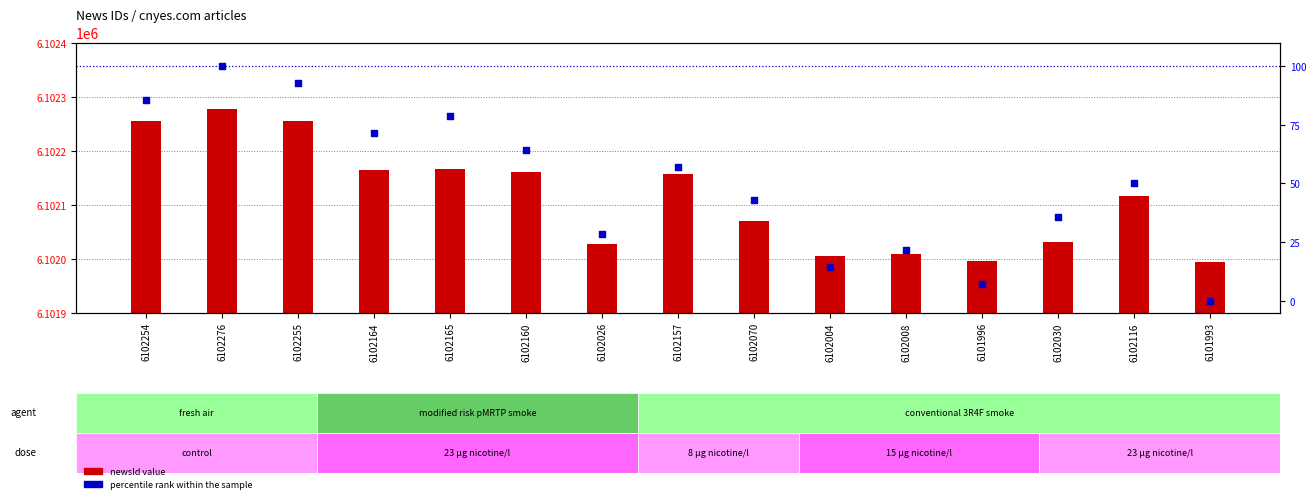

Which series reaches the minimum Y coordinate?

percentile rank within the sample